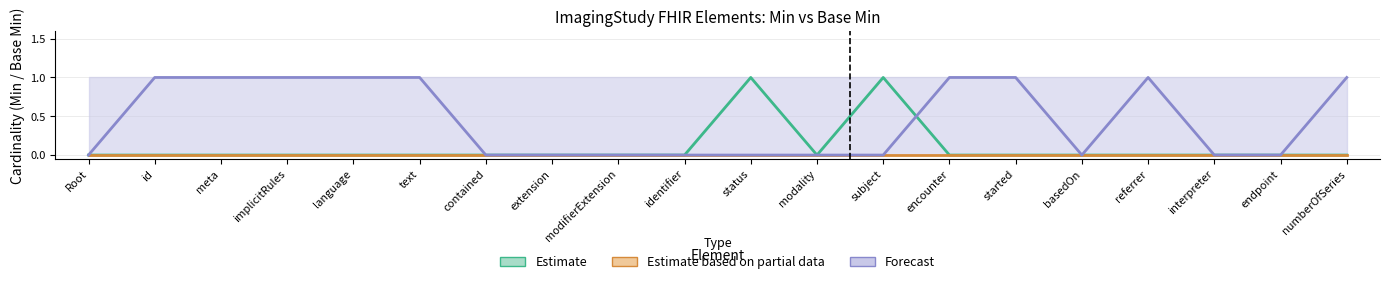

True or false: Estimate based on partial data has more than 2 interior local peaks.

False